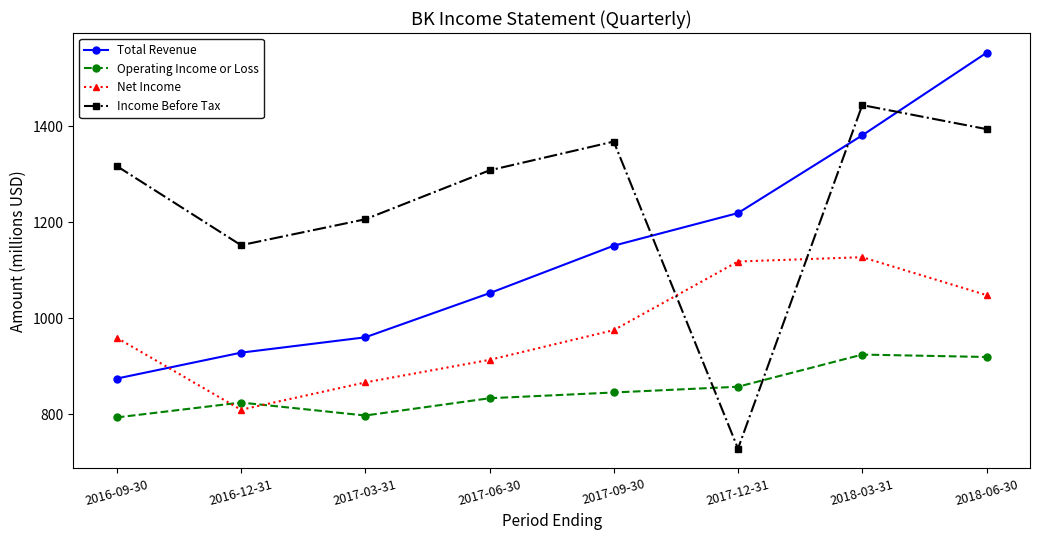

At which category does Net Income reach its first local valley?

2016-12-31